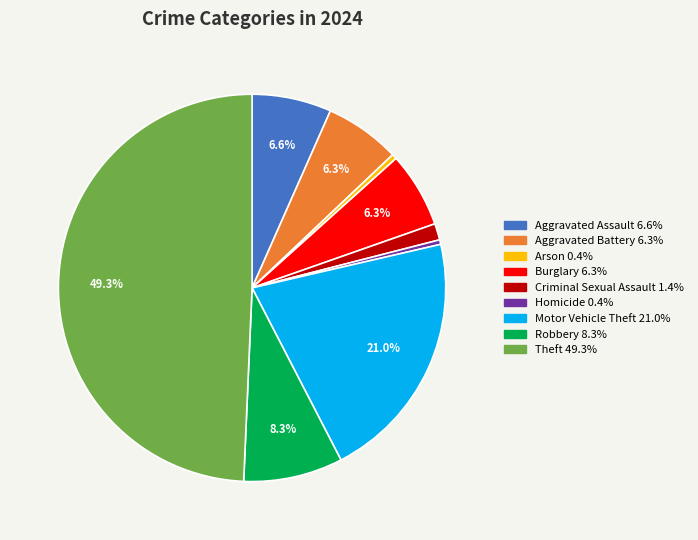

Does Robbery represent more than half of the total?

No